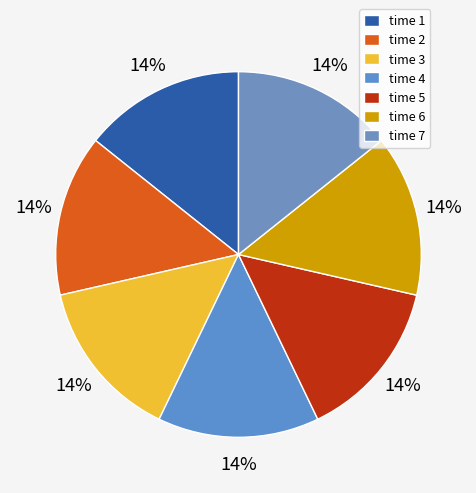

Count the number of slices in the pie.

7